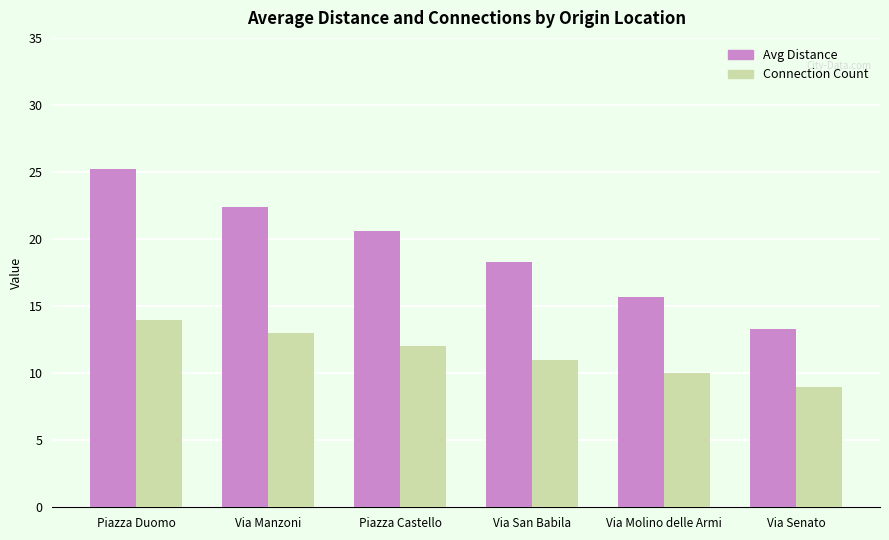

What is the value of the Connection Count bar at the 2nd from the left?

13.0